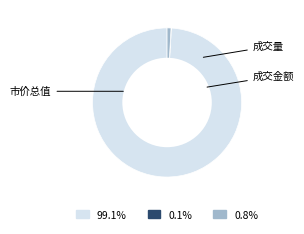

Is there a majority slice in this chart?

Yes